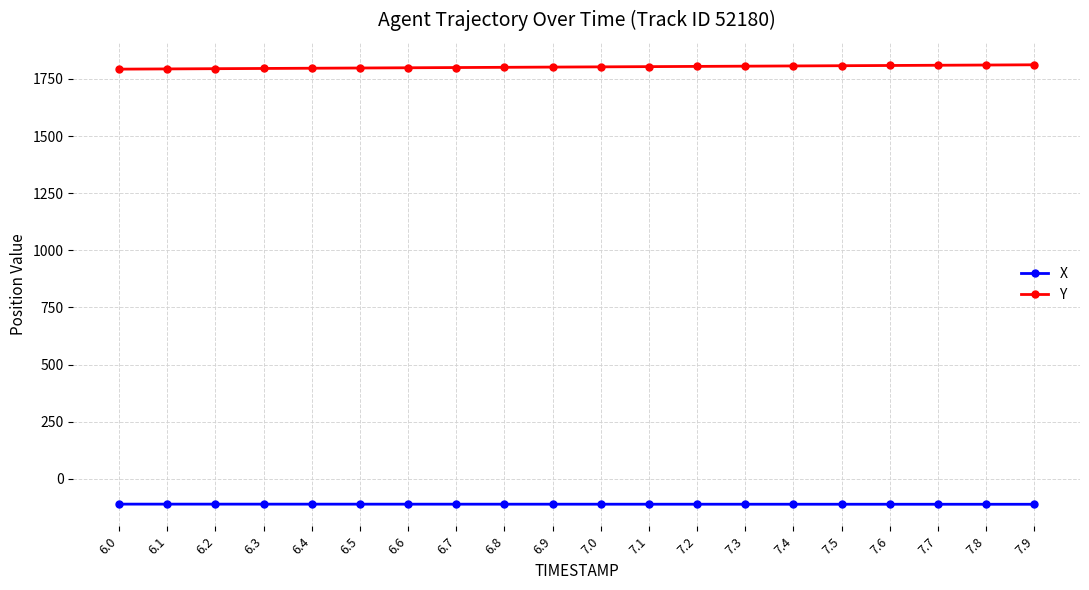

What is the value of the X point at the 13th from the left?

-110.6